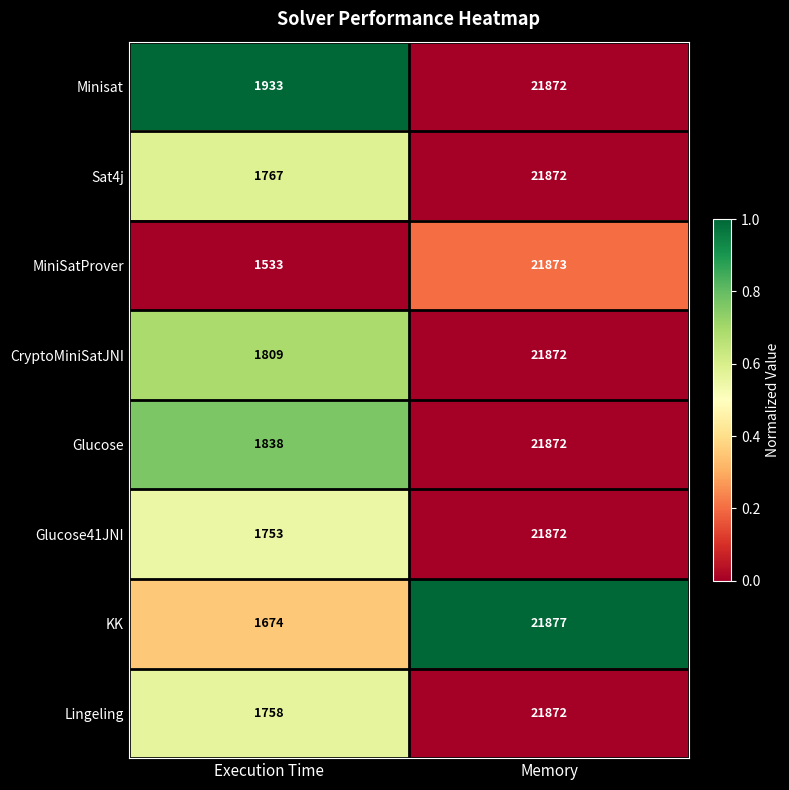

What is the difference between the Glucose41JNI values at Memory and Execution Time?

20119